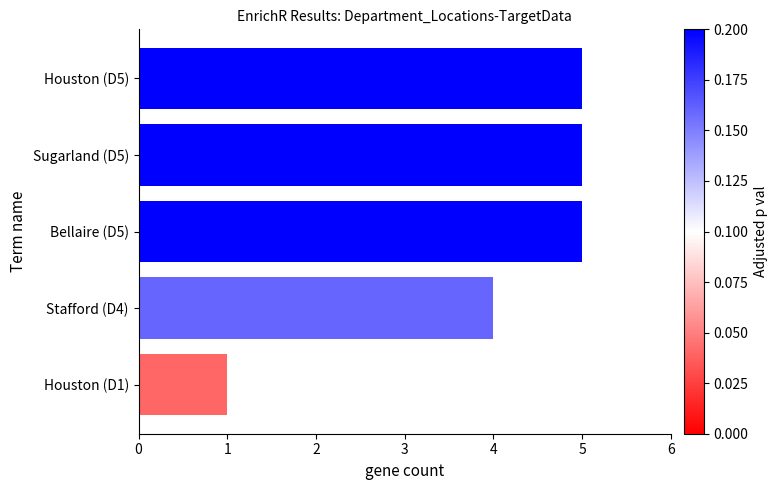

What is the sum of all values?

20